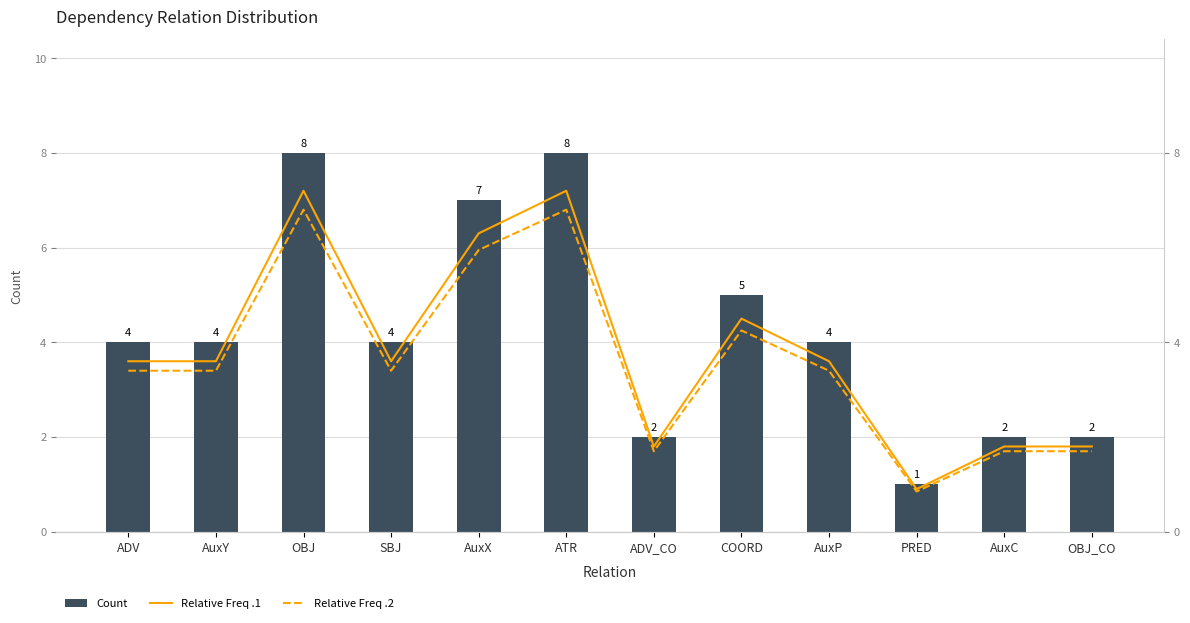

Is it true that Count equals 2.3 at AuxY?

False